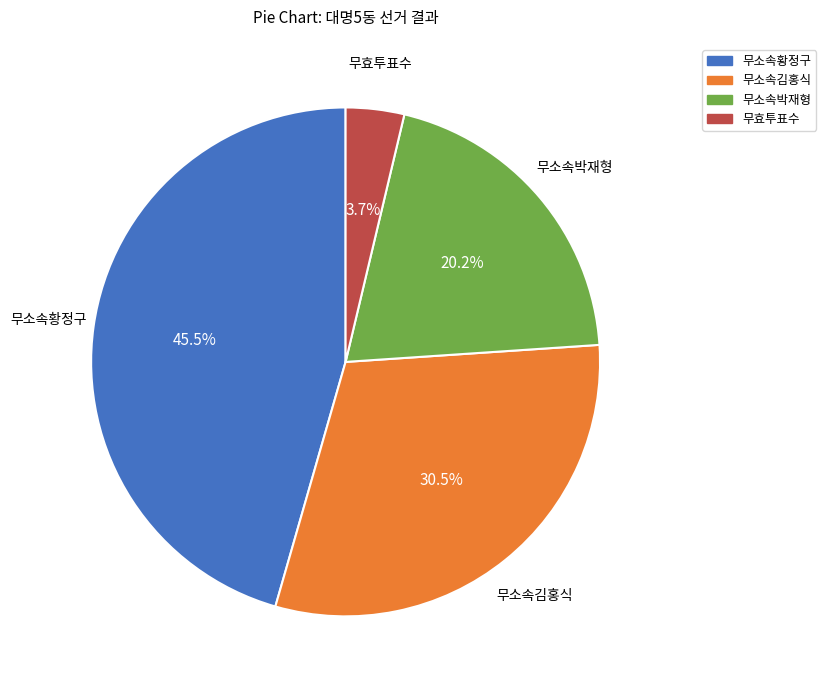

Does any single category account for the majority?

No